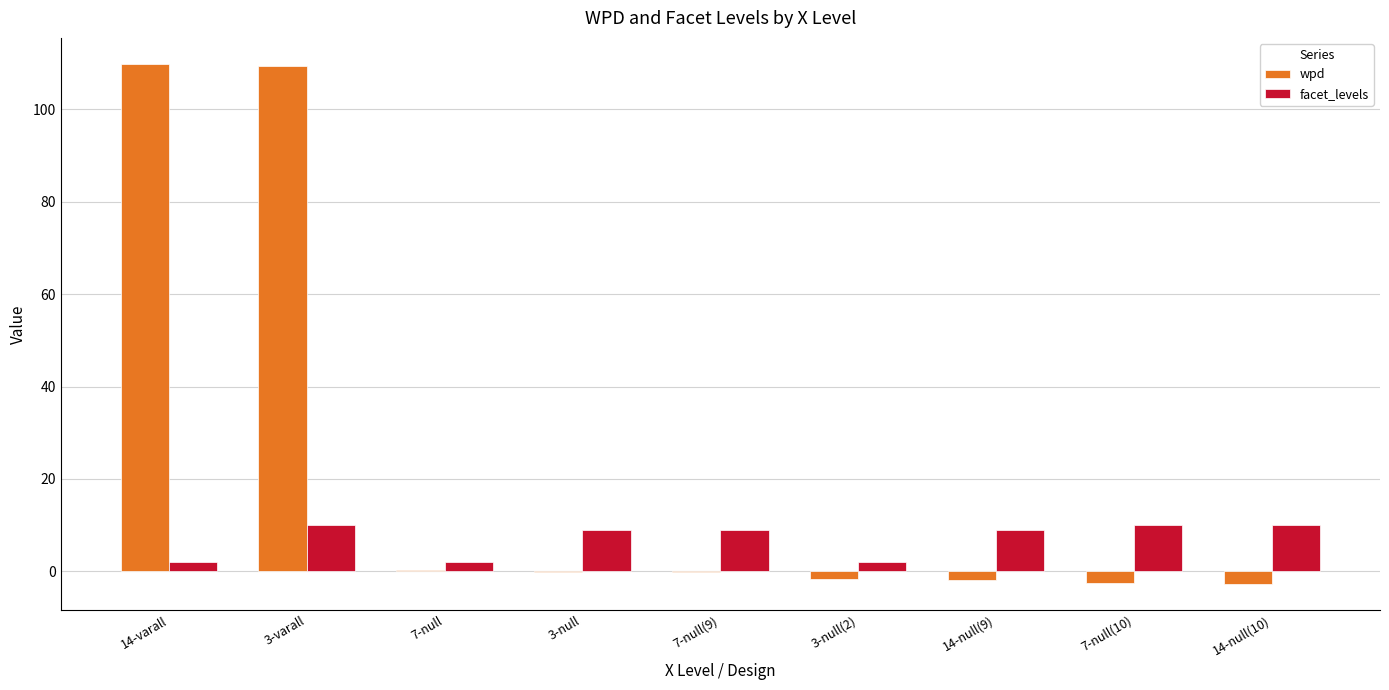

What is the sum of all wpd values?

210.4